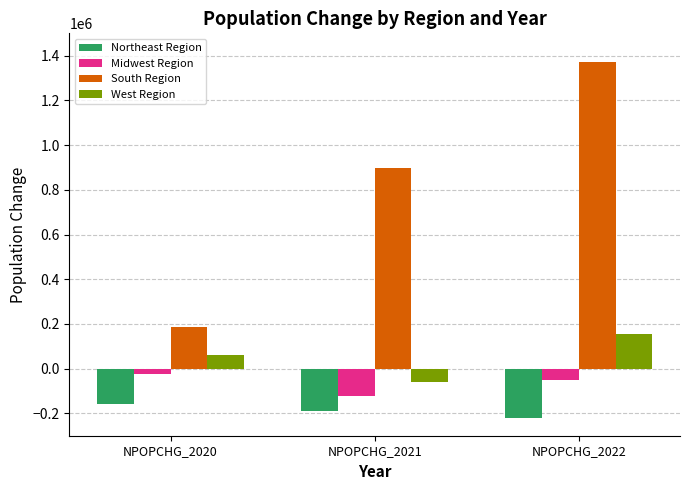

Which series has the largest range (max minus min)?

South Region